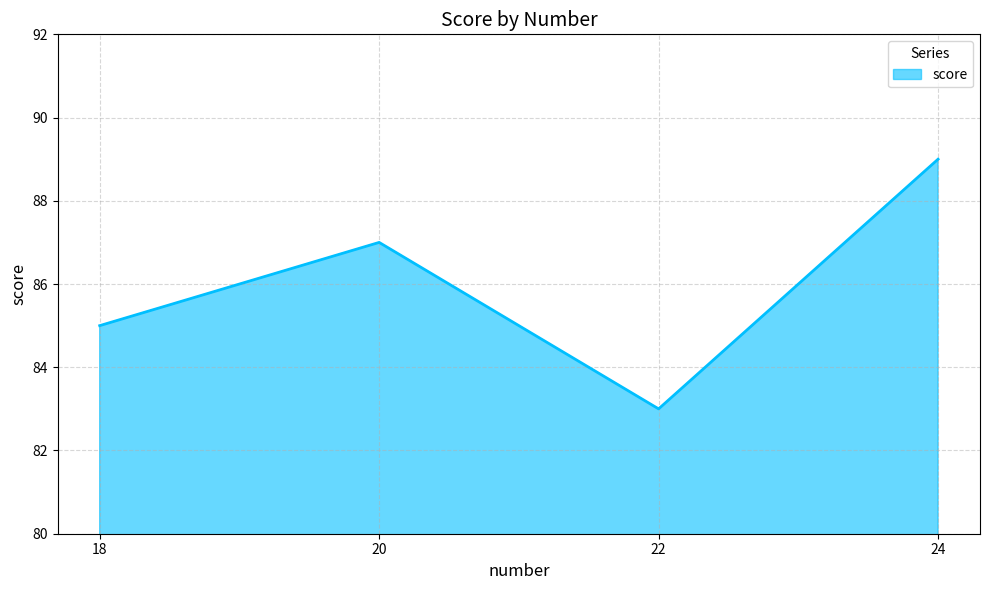

Reading left to right, list all the values displayed in this chart.

85	87	83	89